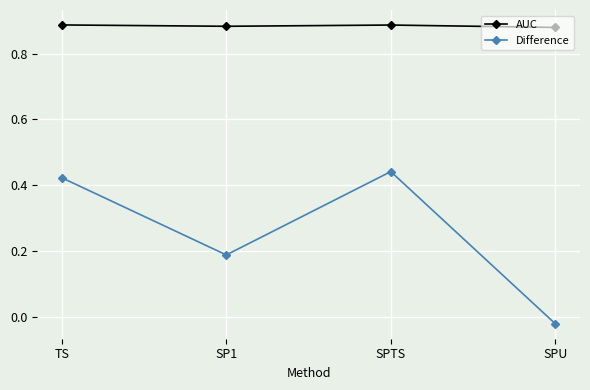

True or false: Difference and AUC intersect in this chart.

False